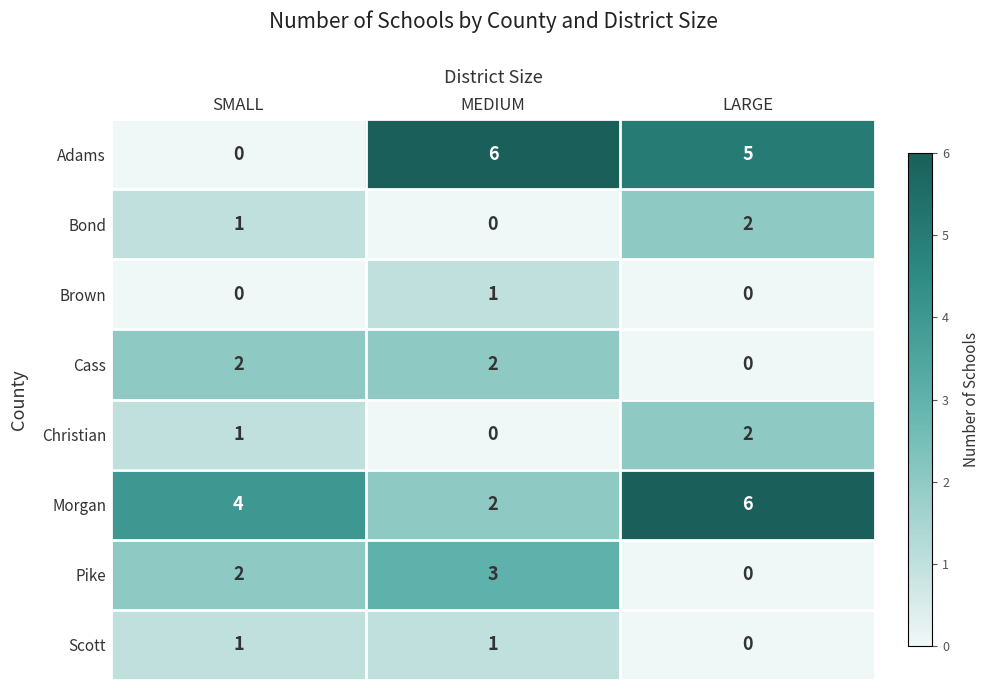

How many positive values does the Cass series have?

2